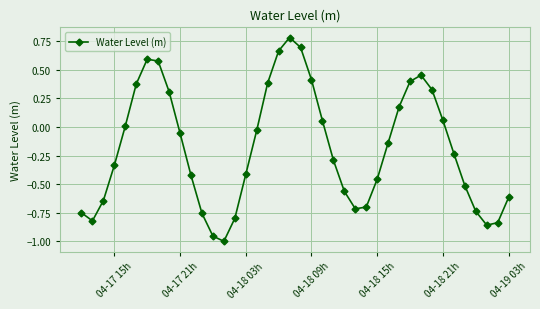

What is the sum of all values?

-7.4